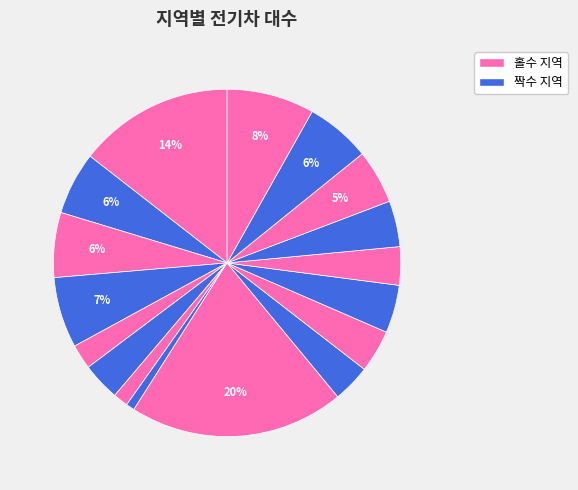

How many segments does this pie chart have?

17